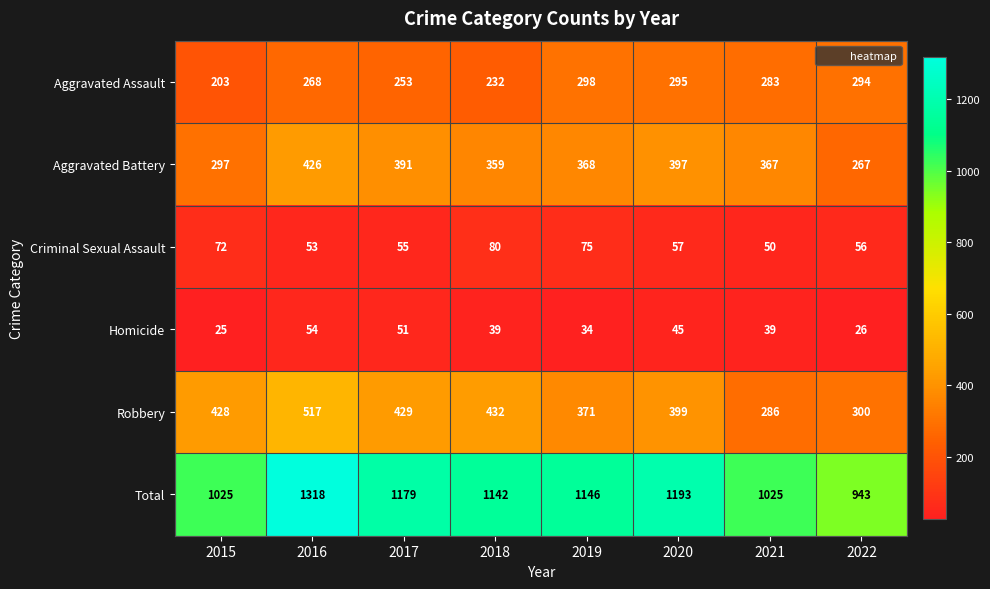

What is the sum of the Aggravated Battery values at 2020 and 2022?

664